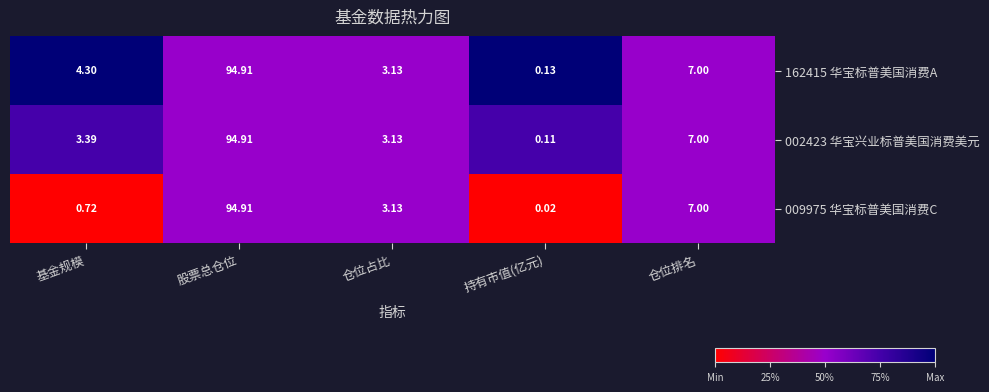

Rank the series by their average value, from lowest to highest.

009975 华宝标普美国消费C, 002423 华宝兴业标普美国消费美元, 162415 华宝标普美国消费A